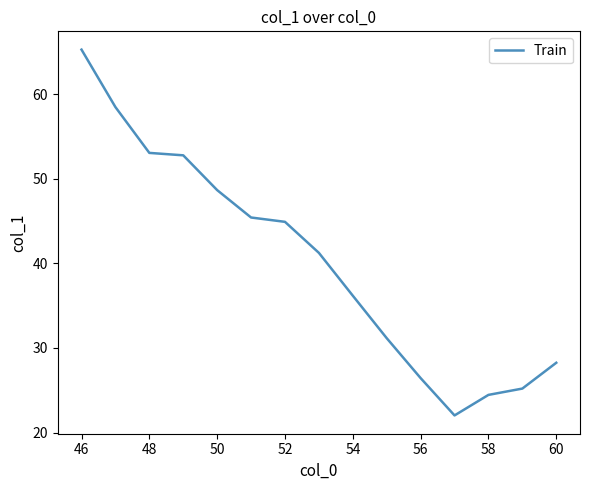

What is the minimum value shown in the chart?

22.0